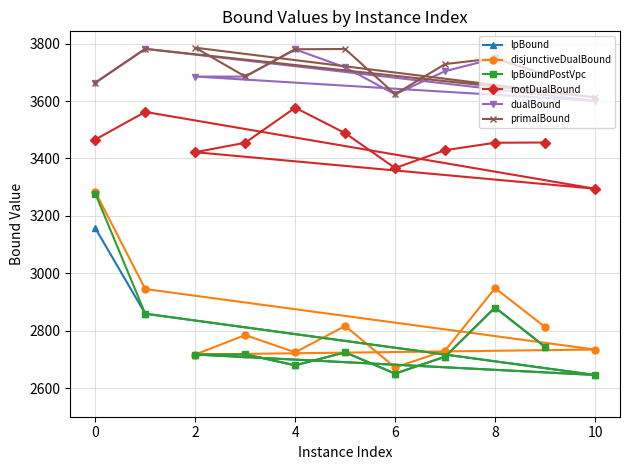

What is the total value across all series at 0?

20512.4